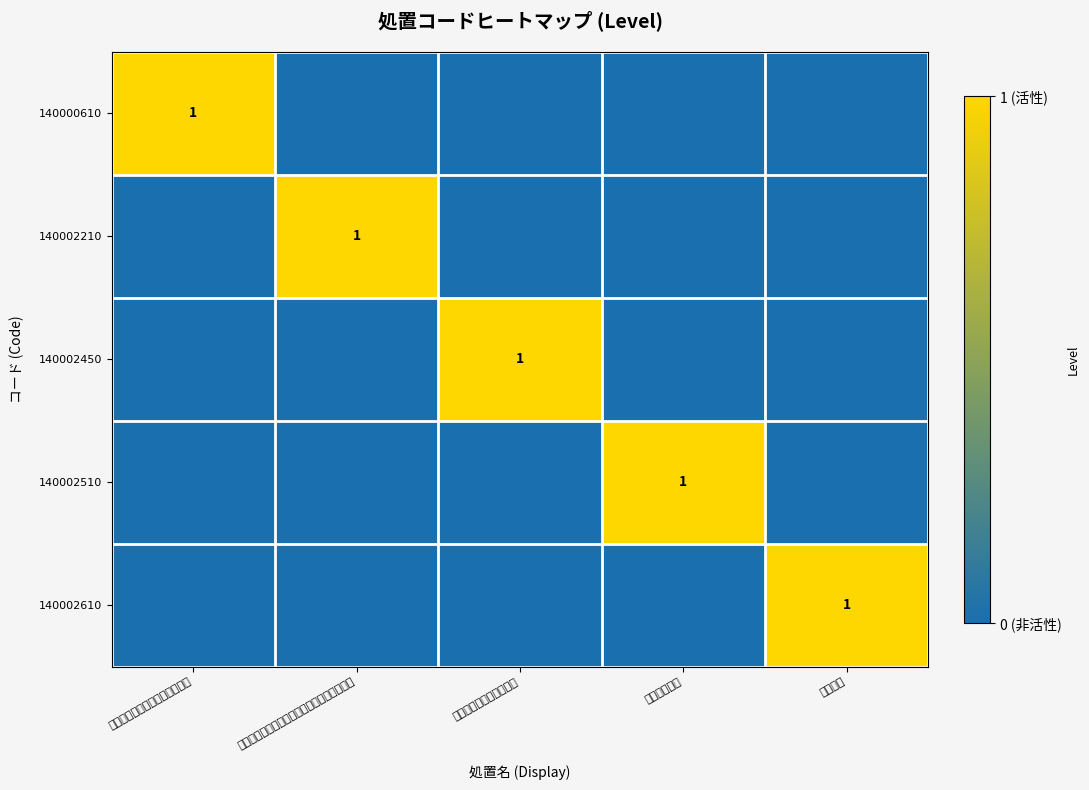

Which label corresponds to the largest value in the chart?

創傷処置（１００っめ２未満）